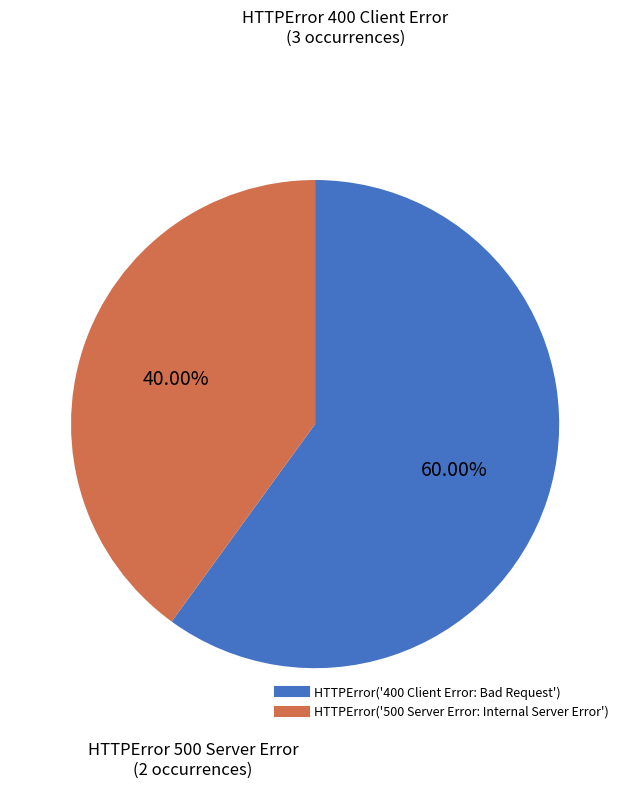

What is the ratio of the value at HTTPError('400 Client Error: Bad Request') to the value at HTTPError('500 Server Error: Internal Server Error')?

1.5